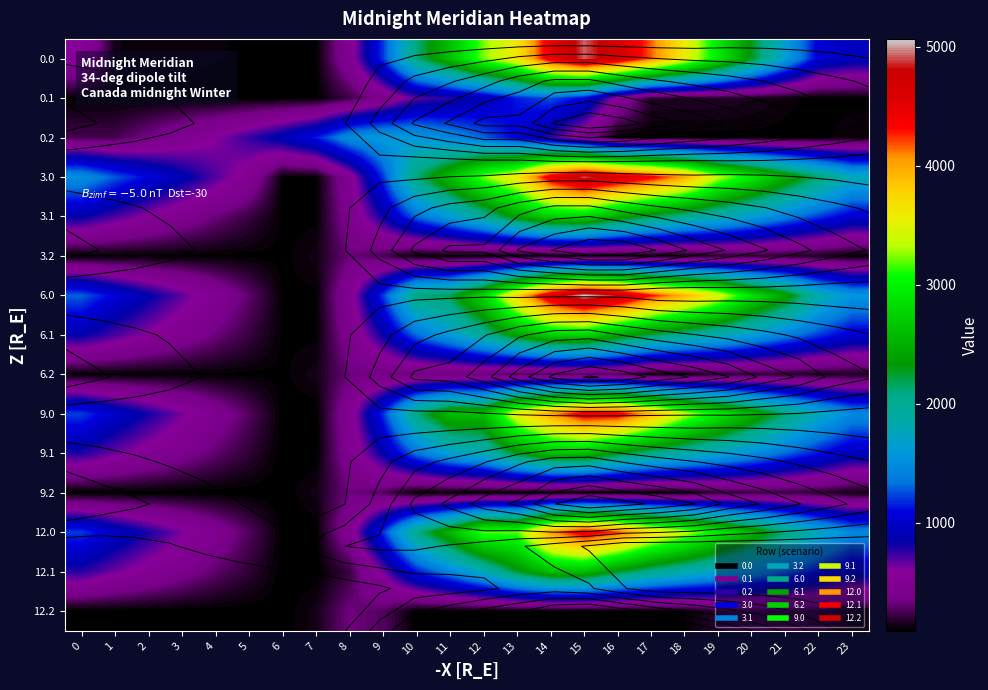

What is the spread (max minus min) of values at 1?

1184.1